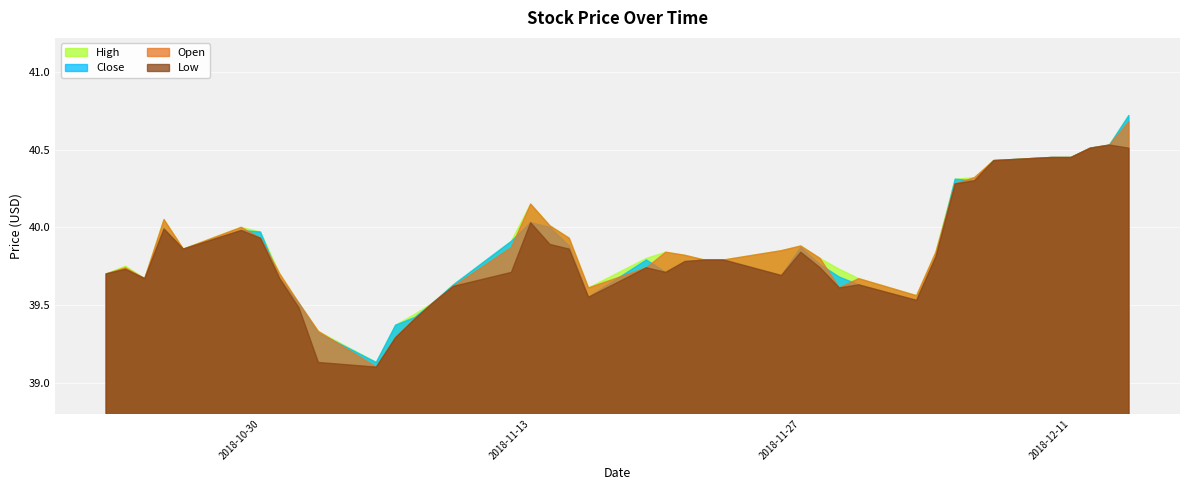

Which series has the largest total across all categories?

High